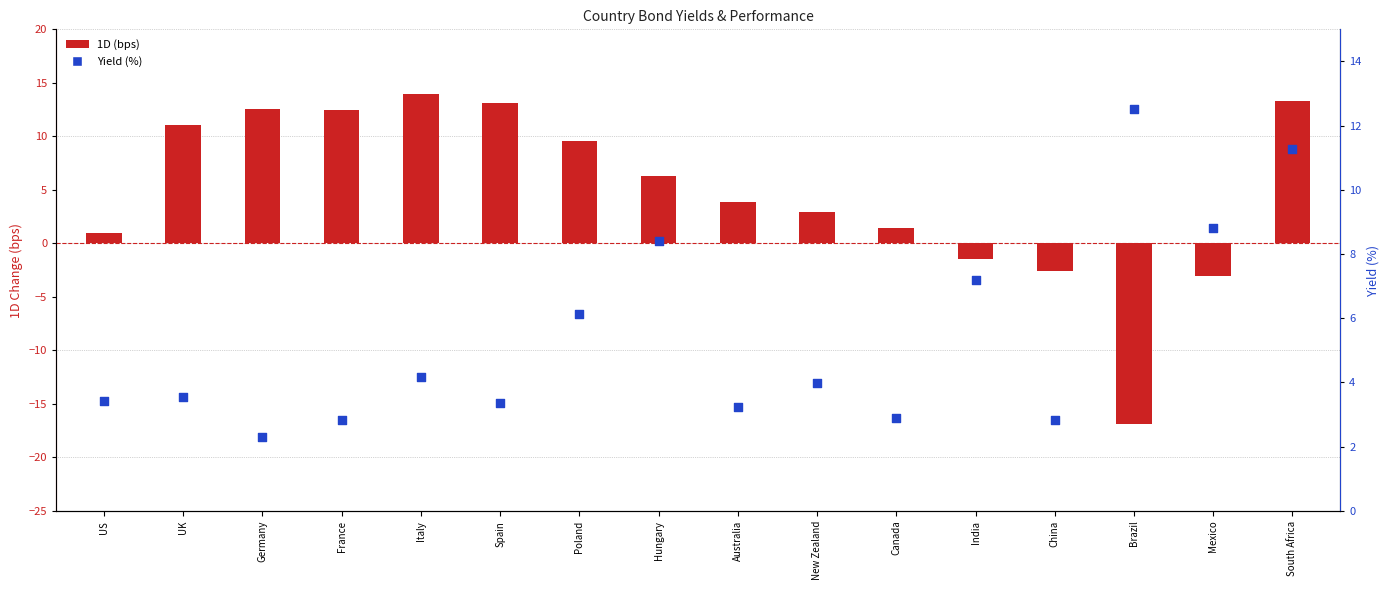

Is the value of 1D at Canada greater than the value of Yield at Germany?

No